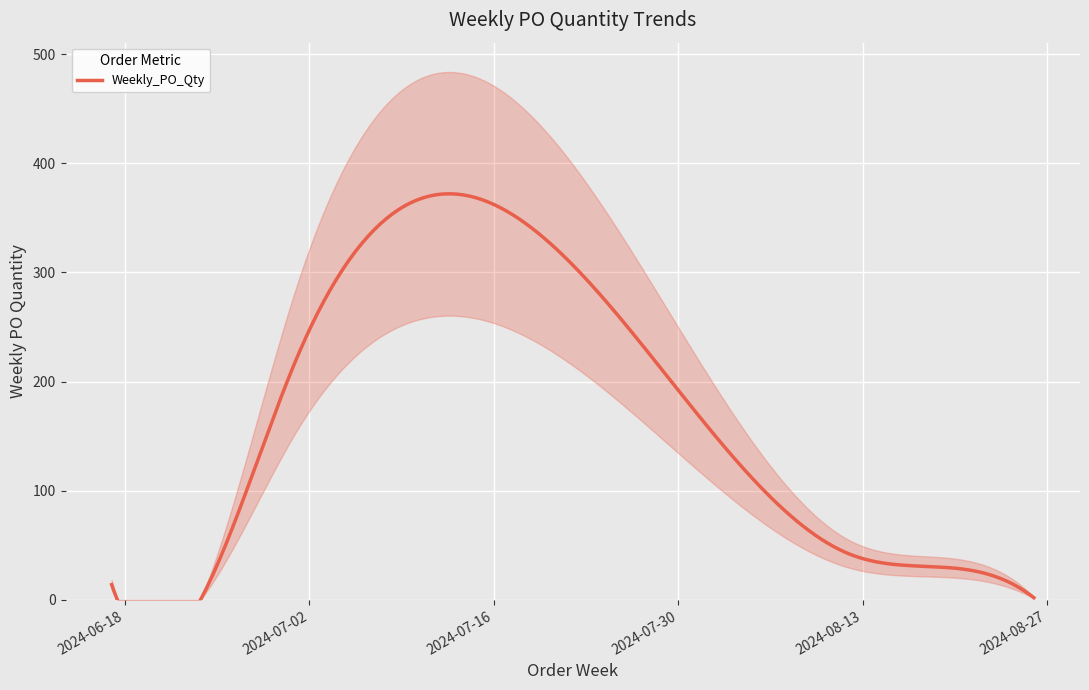

What is the difference between the values at 2024-08-19 and 2024-06-17?

16